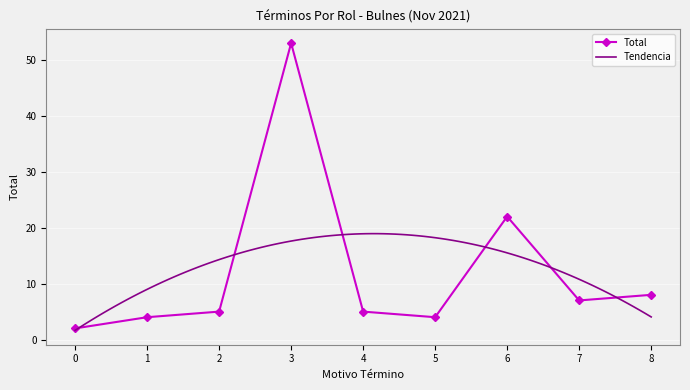

What is the minimum value shown in the chart?

2